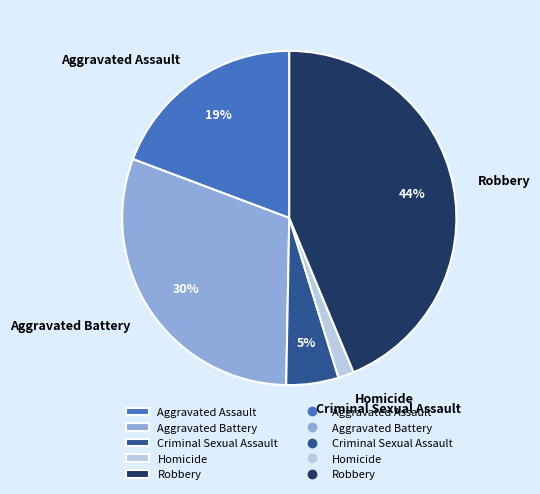

Count the number of slices in the pie.

5